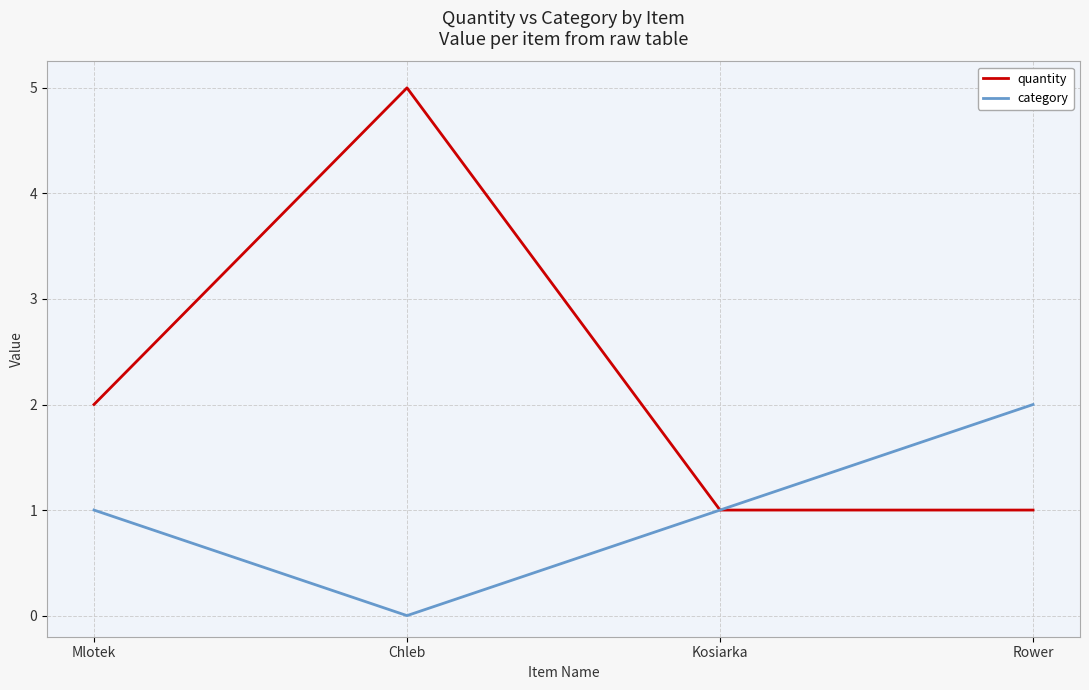

At which category is the sum across all series the highest?

Chleb